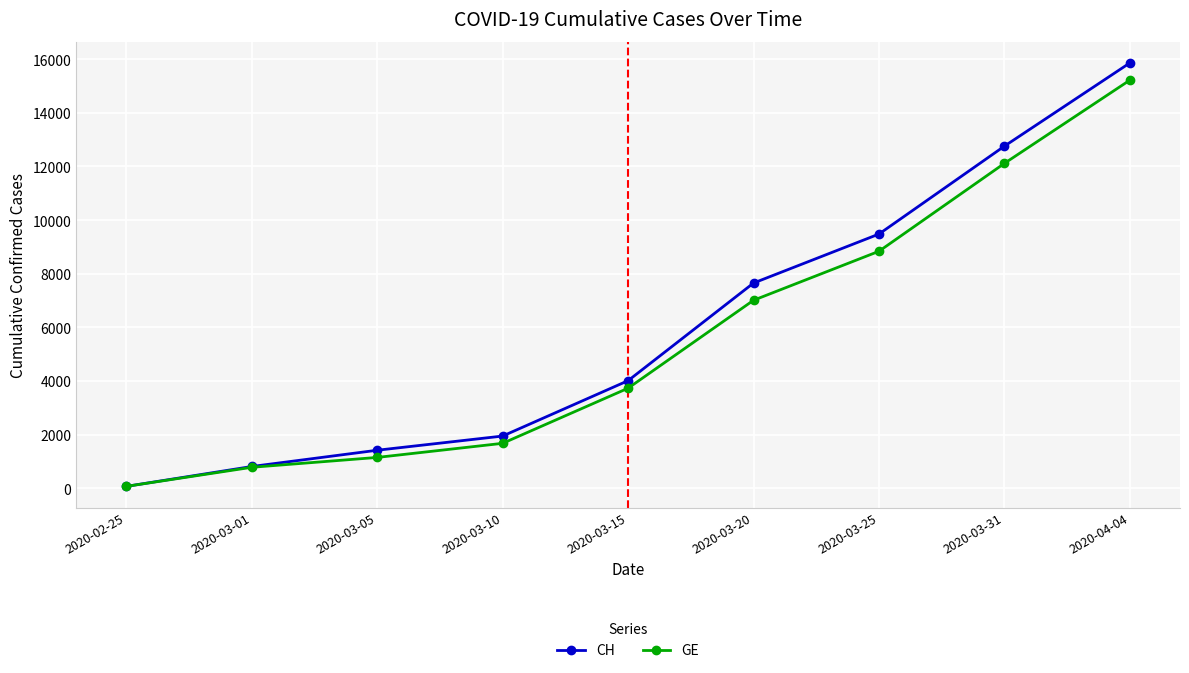

What is the label of the 4th point from the right?

2020-03-20